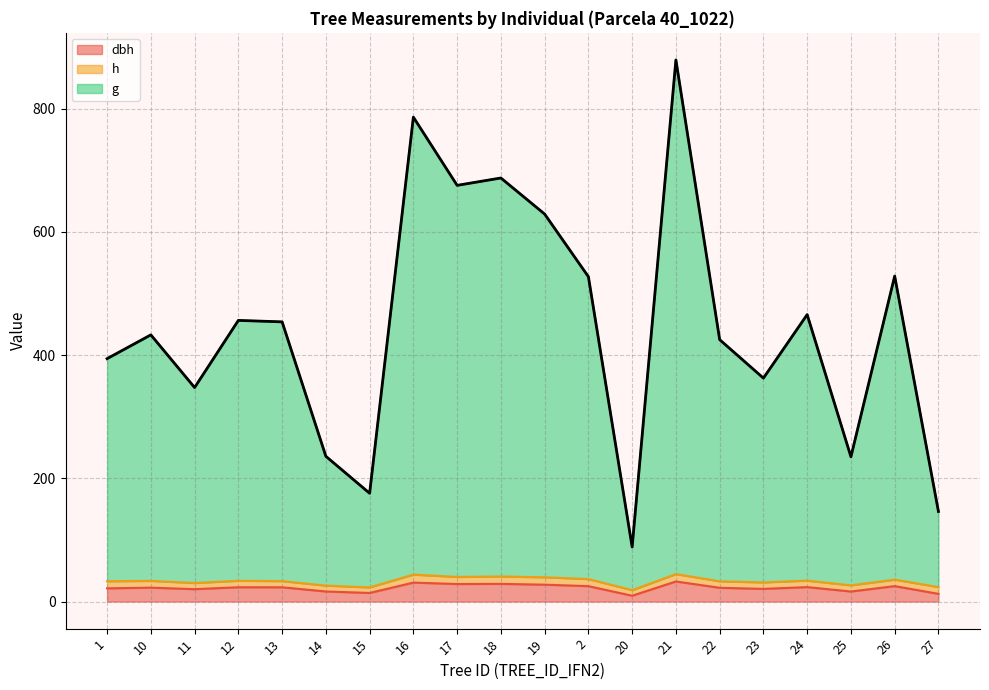

At which label does g reach its minimum?

20